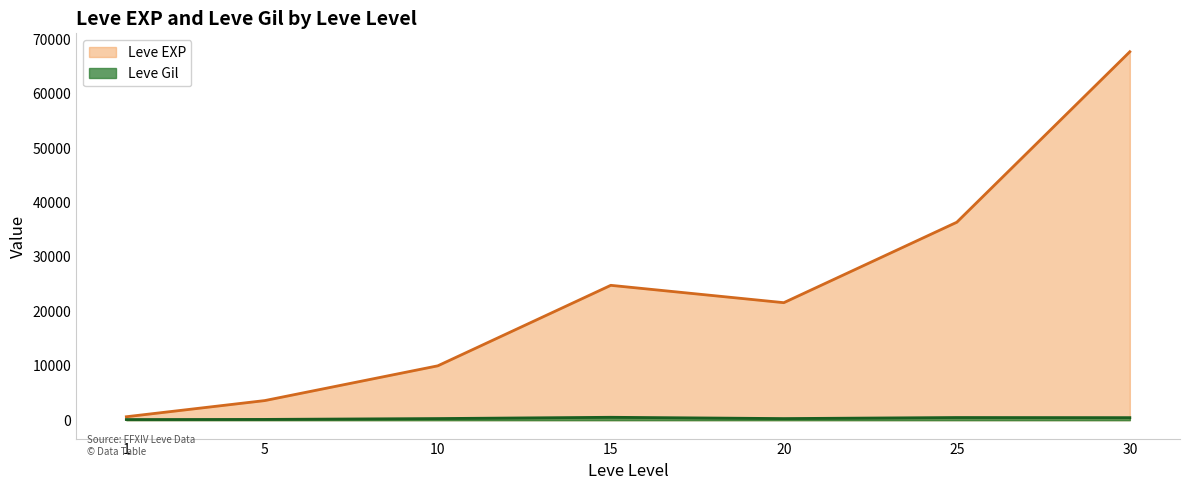

What is the spread (max minus min) of values at 5?

3461